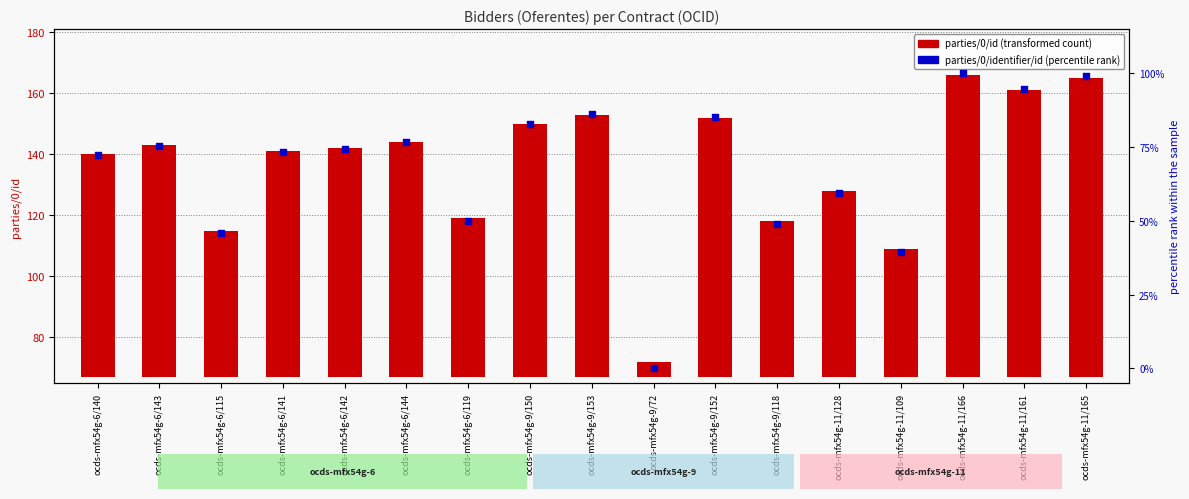

Which series has the widest spread of Y values?

parties/0/identifier/id